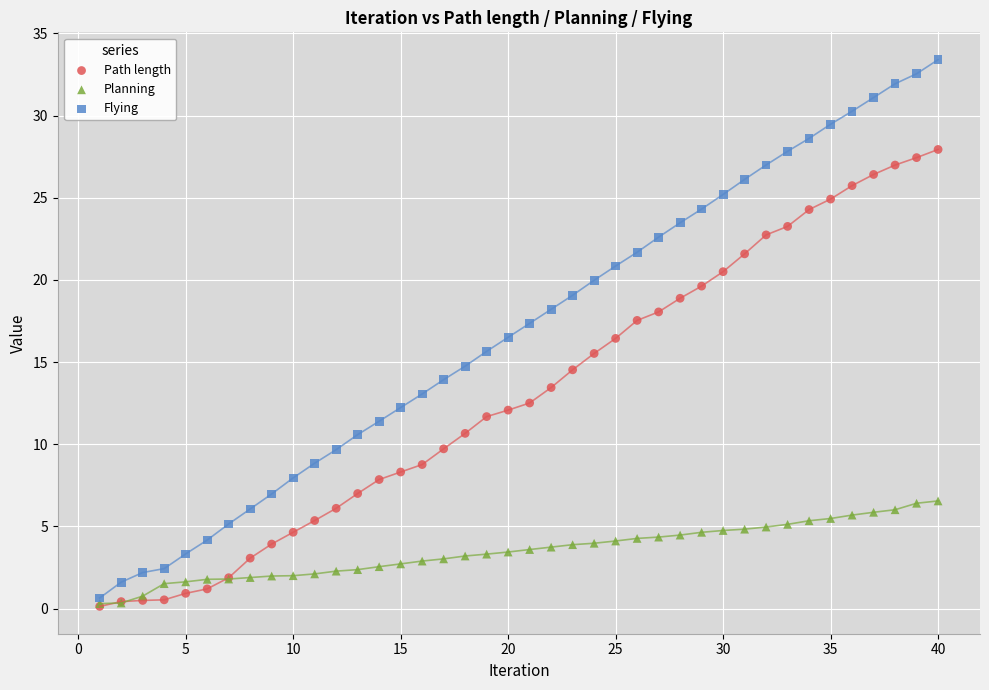

Which series has the largest Y range (max minus min)?

Flying